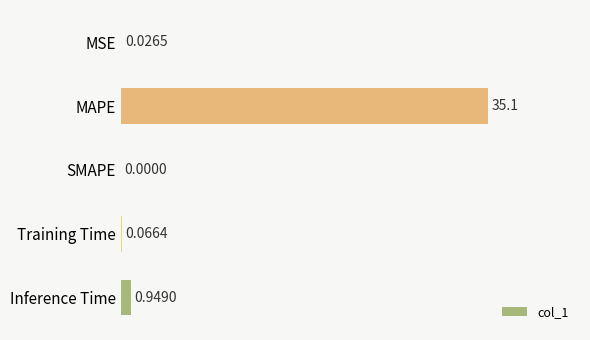

At which label is the value closest to 17?

Inference Time